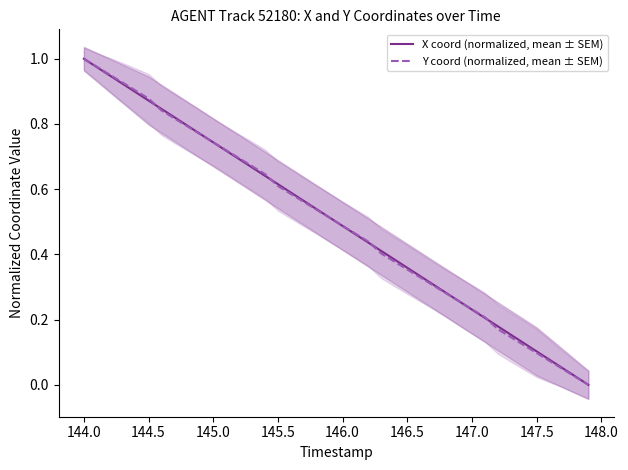

What is the average value of the Y coord (normalized, mean ± SEM) series?

0.5